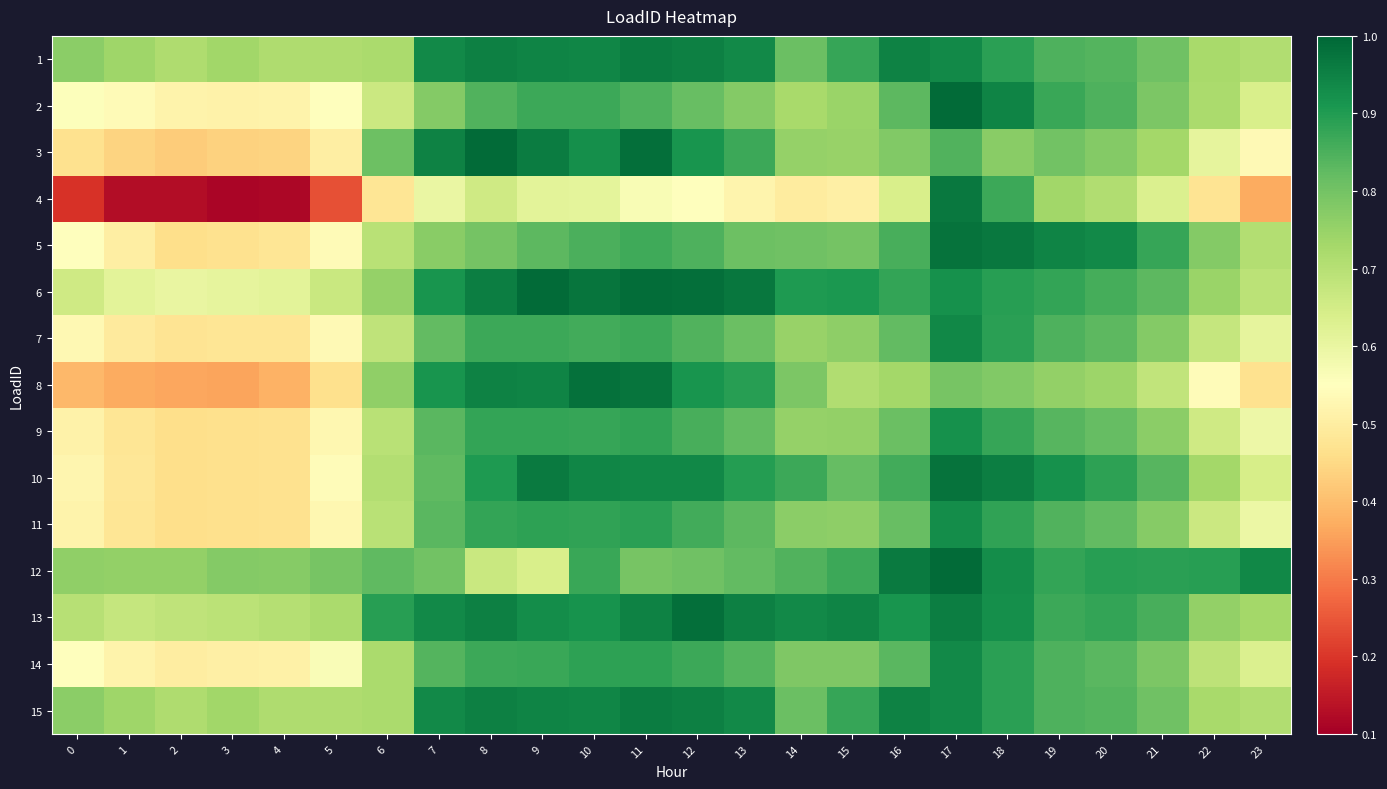

Which series has the largest total across all categories?

13